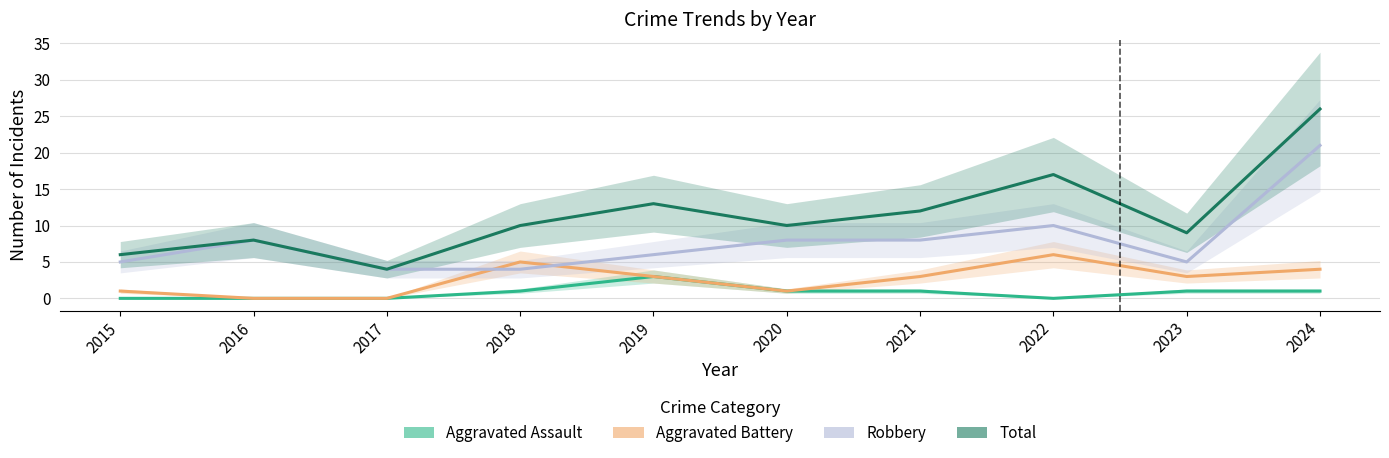

At 2017, list the series in order from smallest to largest.

Aggravated Assault, Aggravated Battery, Robbery, Total